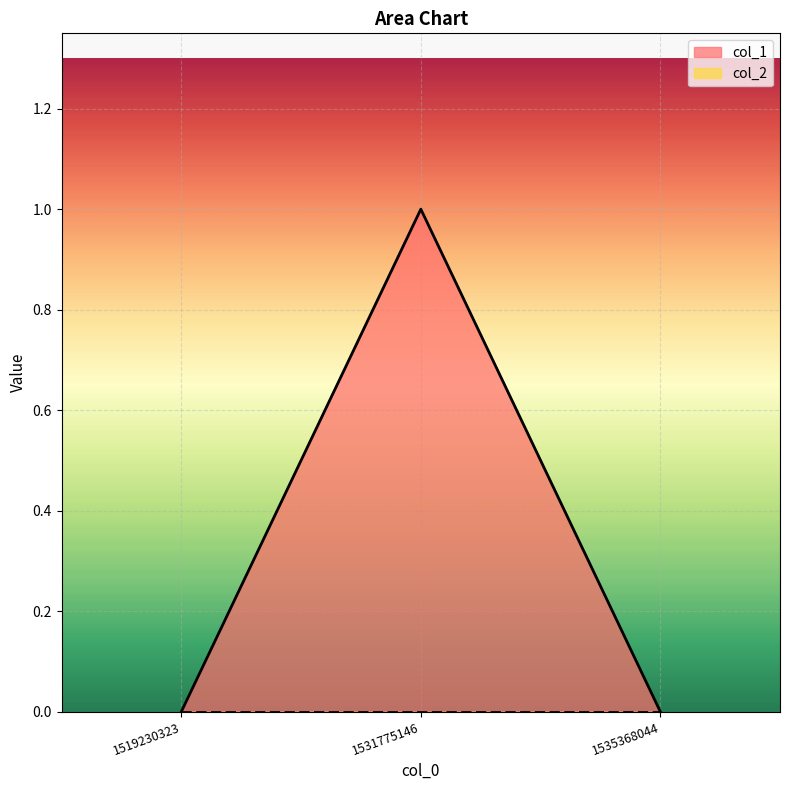

How many data points does each series have?

3